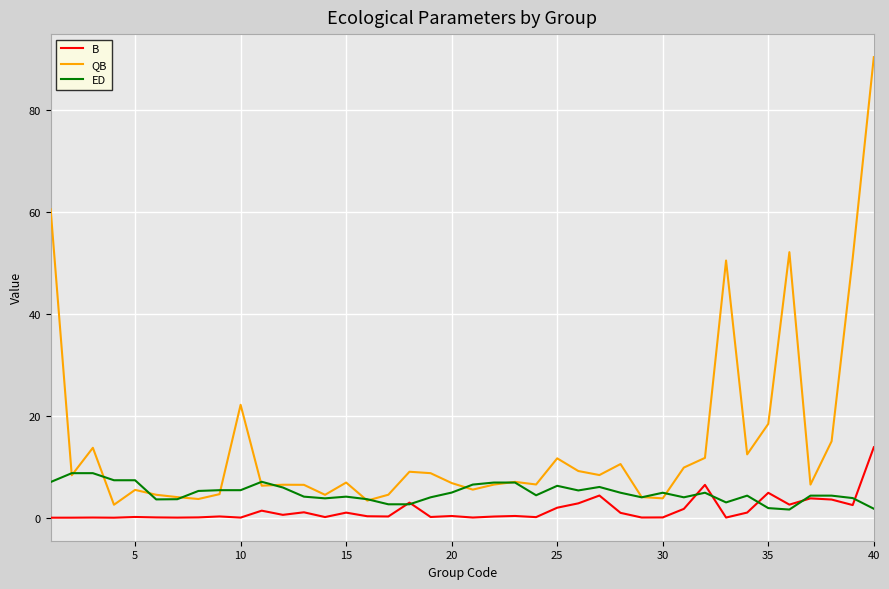

What is the maximum value shown in the chart?

90.4